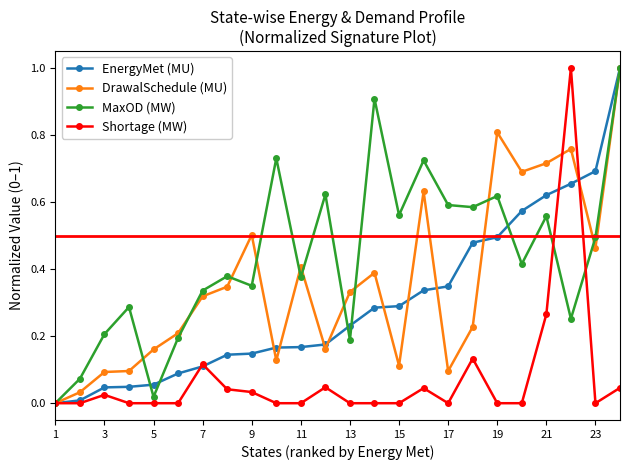

List the series in order of their overall mean, lowest first.

Shortage (MW), EnergyMet (MU), DrawalSchedule (MU), MaxOD (MW)